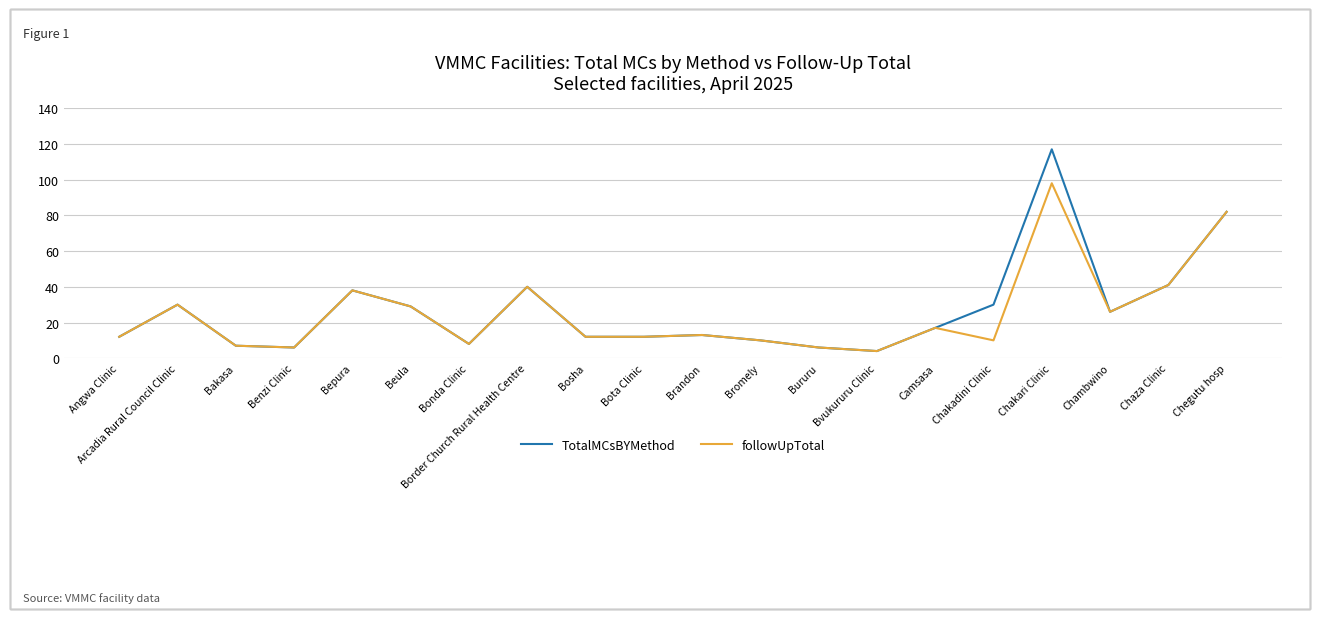

What is the greatest value displayed?

117